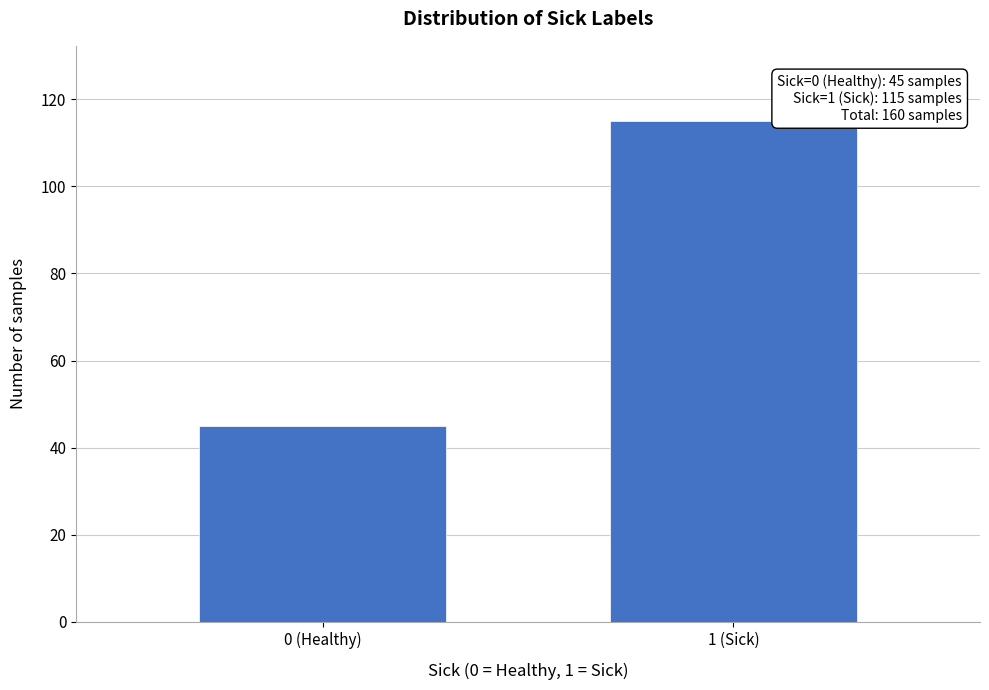

Reading right to left, extract all data points from this chart.

1 (Sick)=115	0 (Healthy)=45